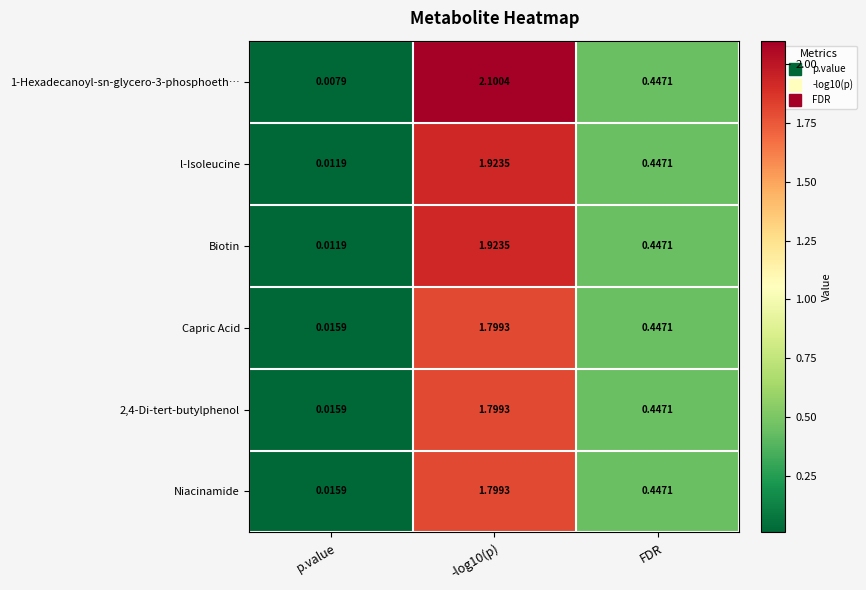

At which label is Biotin closest to 0?

p.value